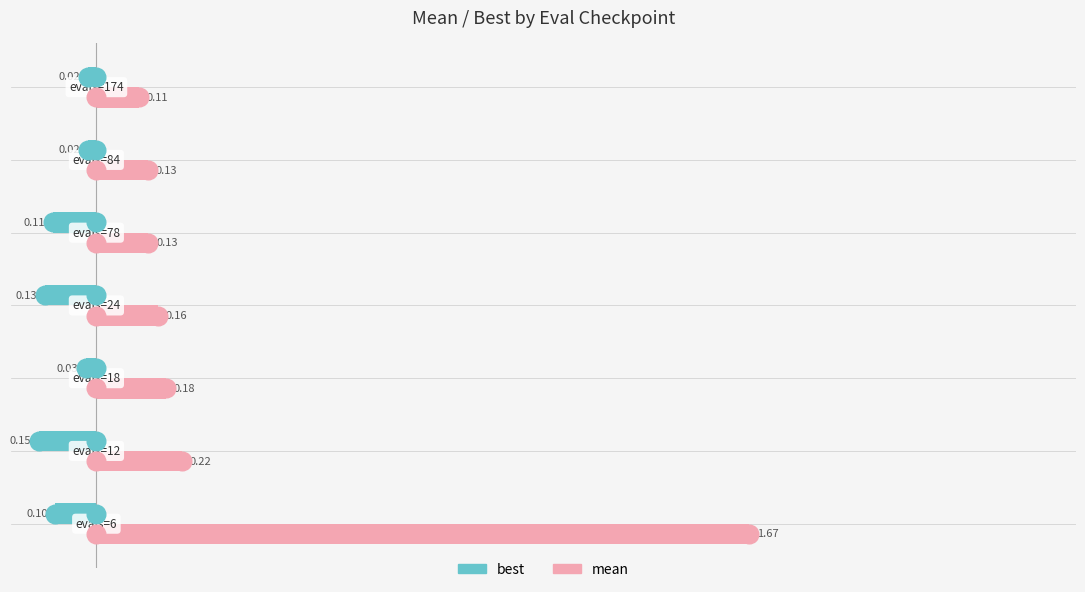

Which series reaches the minimum Y coordinate?

best